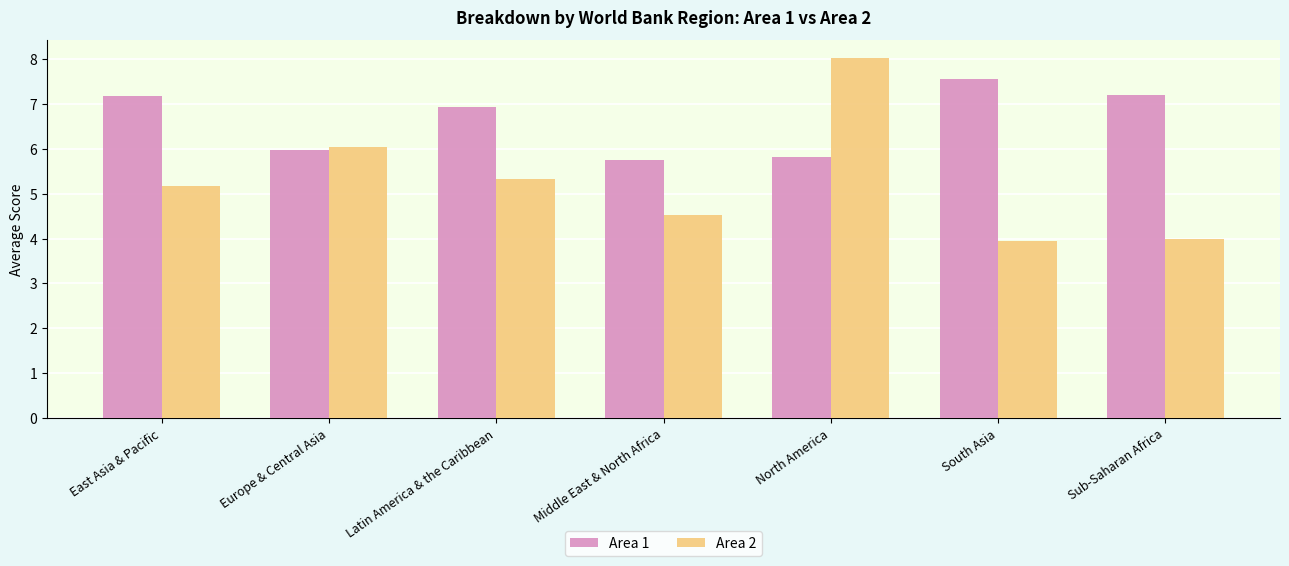

What is the difference between the maximum and minimum values in the Area 2 series?

4.1